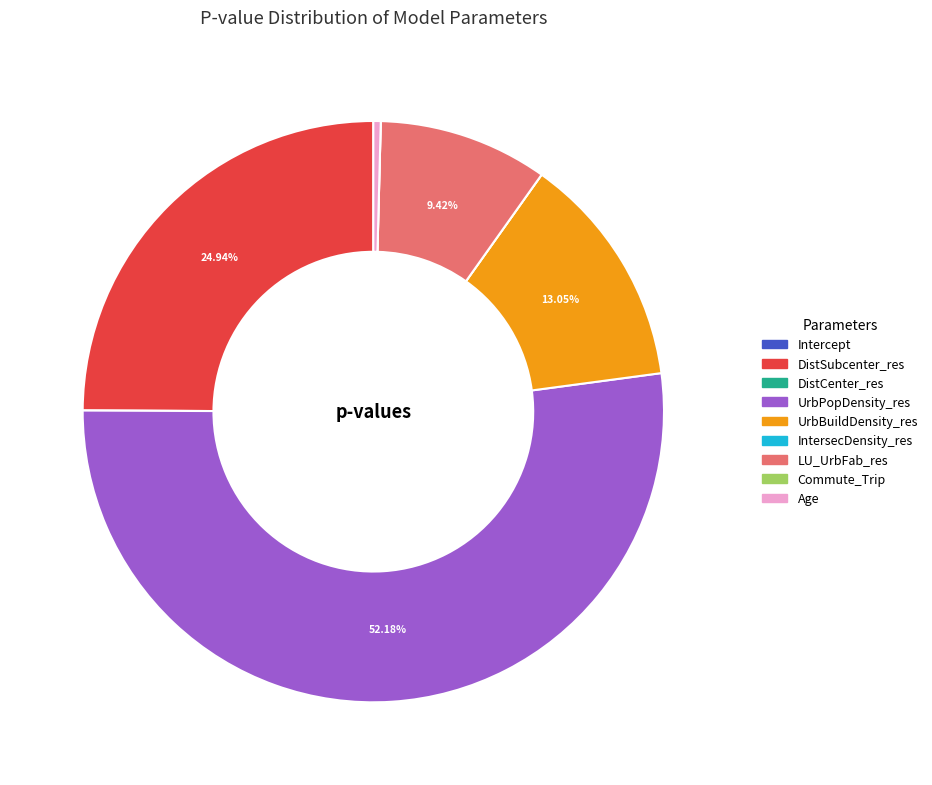

Which slice is the largest?

UrbPopDensity_res